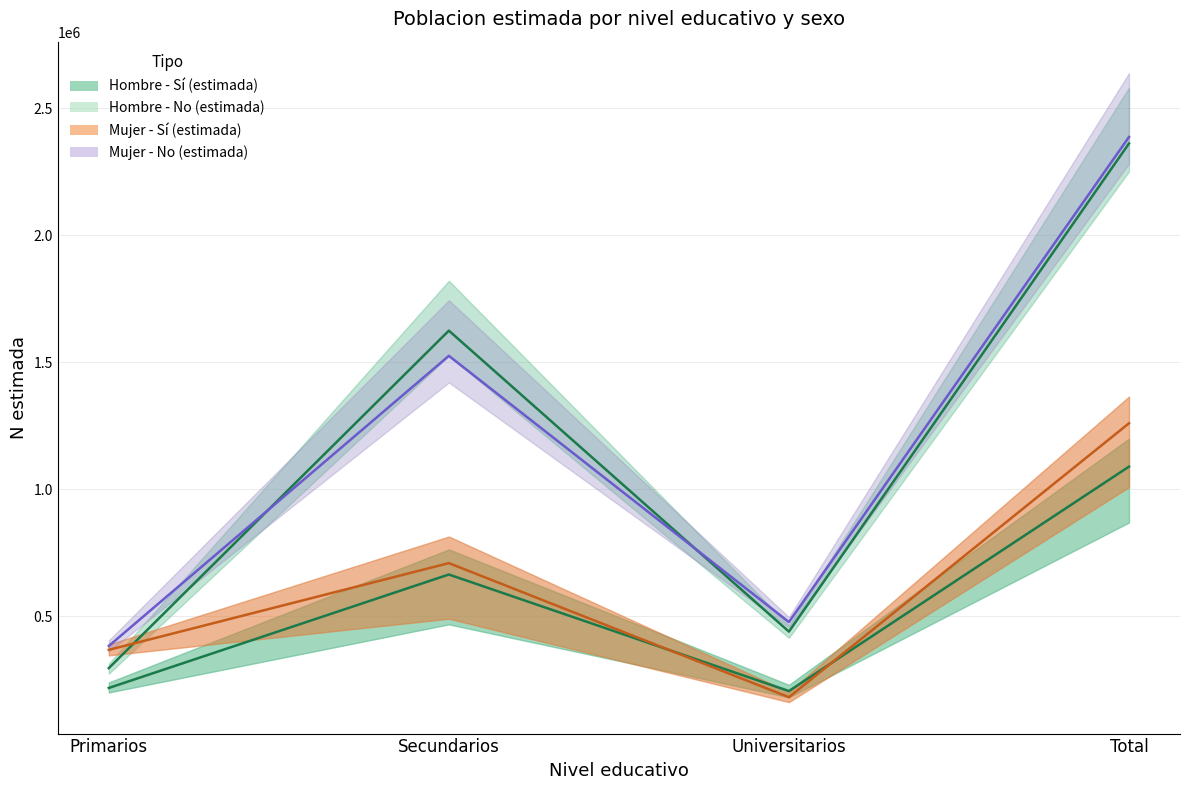

What is the spread (max minus min) of values at Primarios?

165302